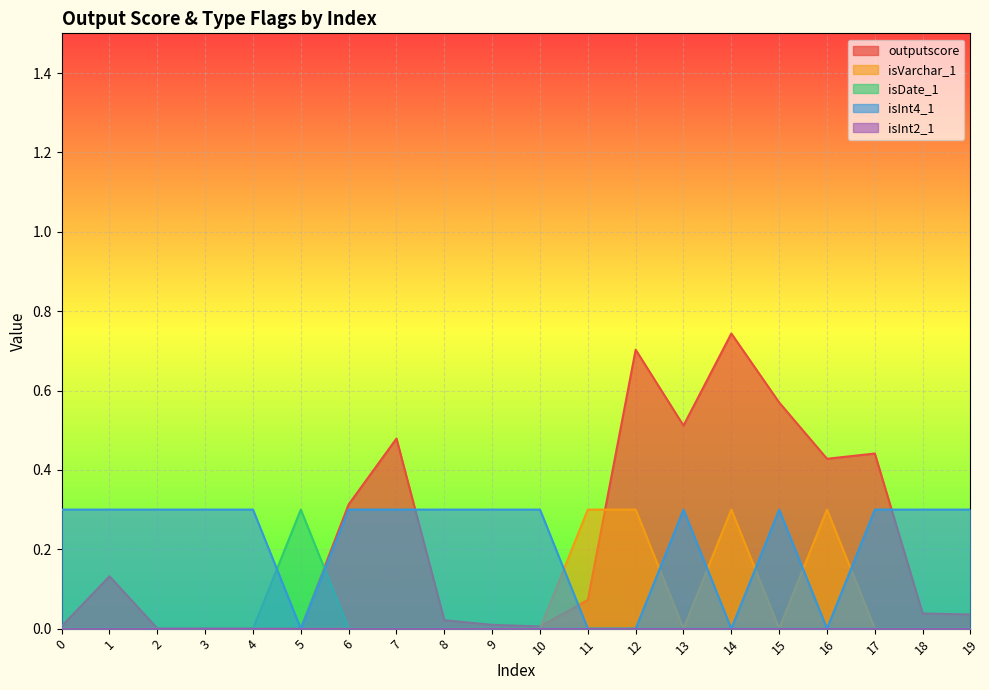

Which series has the widest spread of values?

outputscore